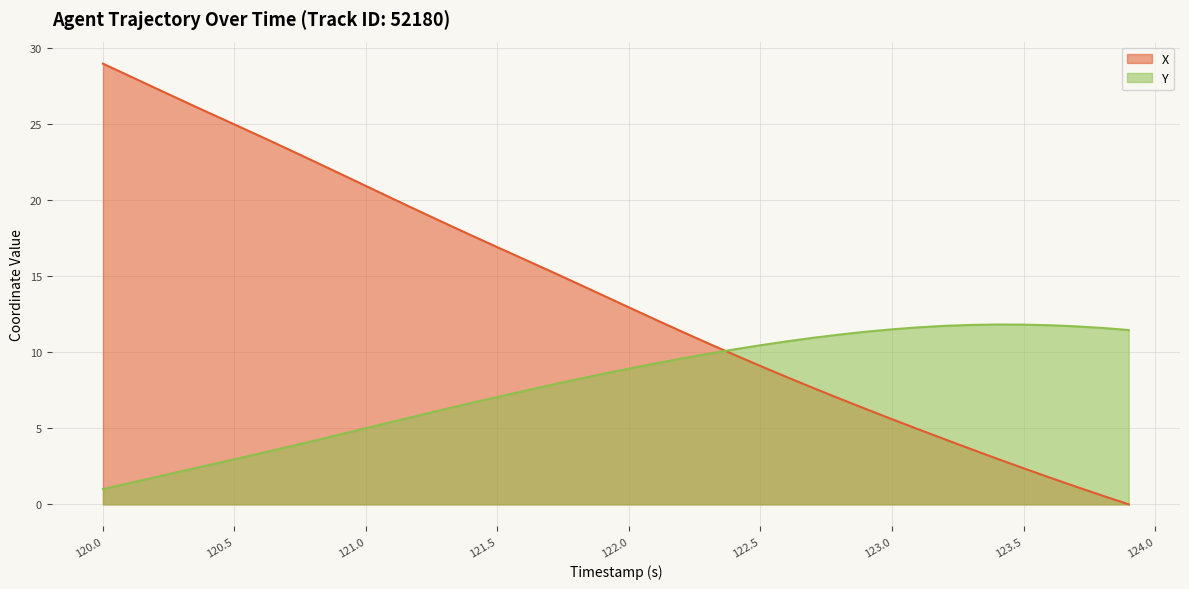

How many lines are shown in the chart?

2